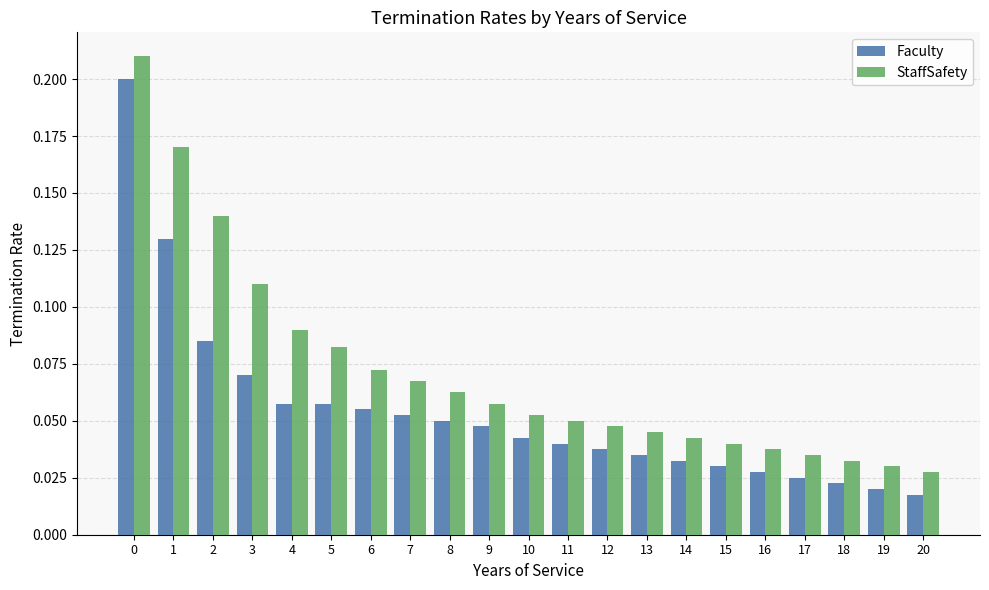

Is the value of StaffSafety at 0 greater than the value of Faculty at 12?

Yes